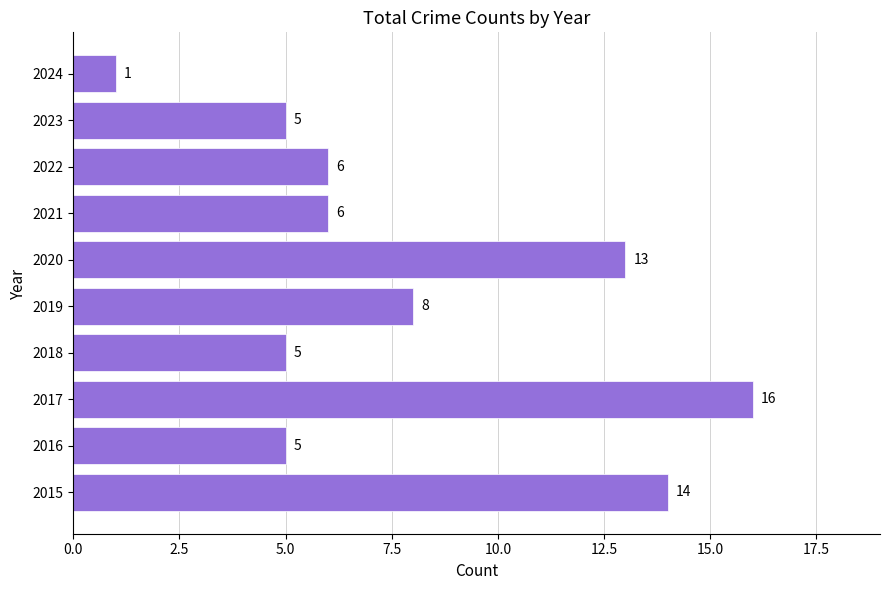

What is the sum of all values?

79